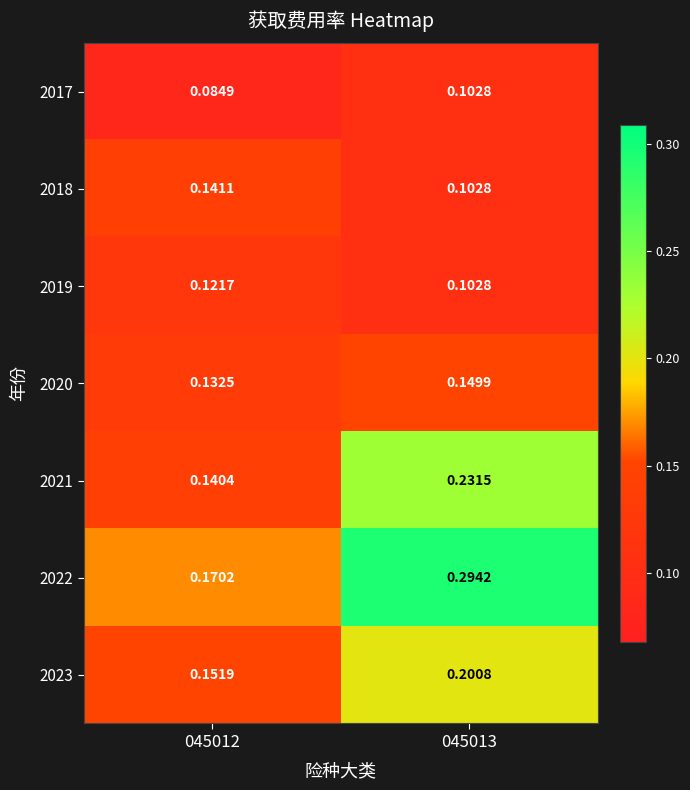

Is the value of 2017 at 045012 greater than the value of 2022 at 045012?

No